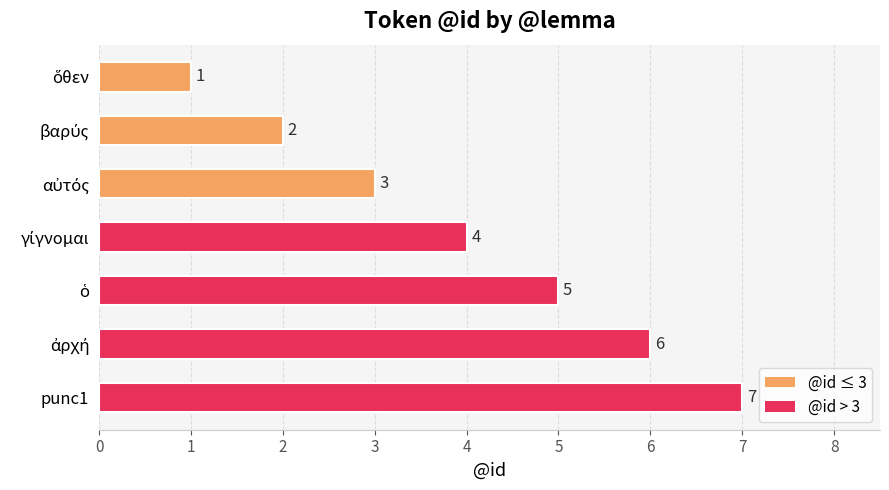

How many data points are less than 4?

3